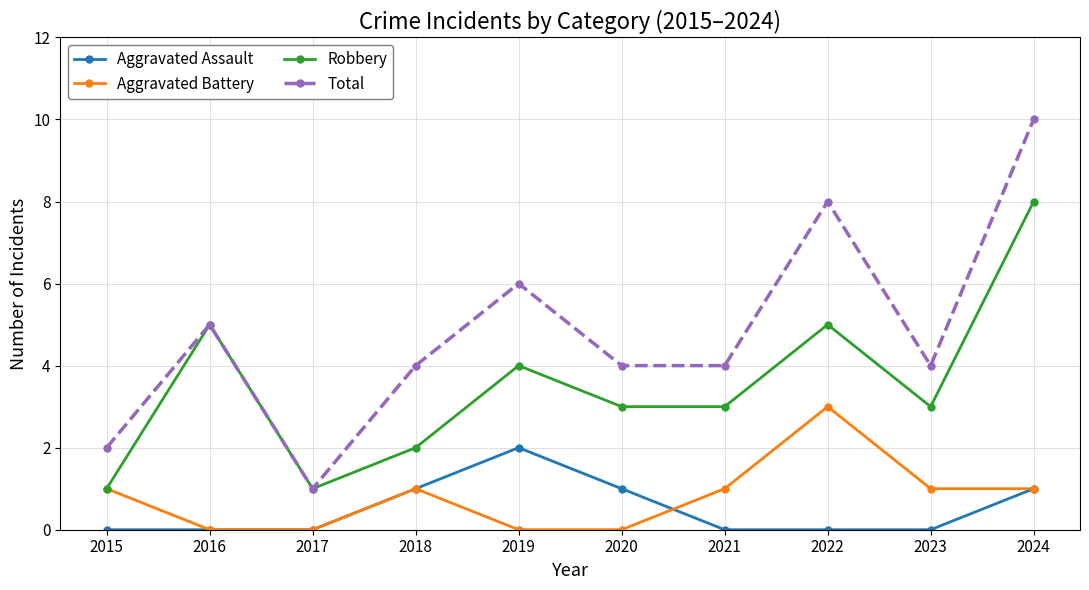

Which series changed the most between 2020 and 2022?

Total